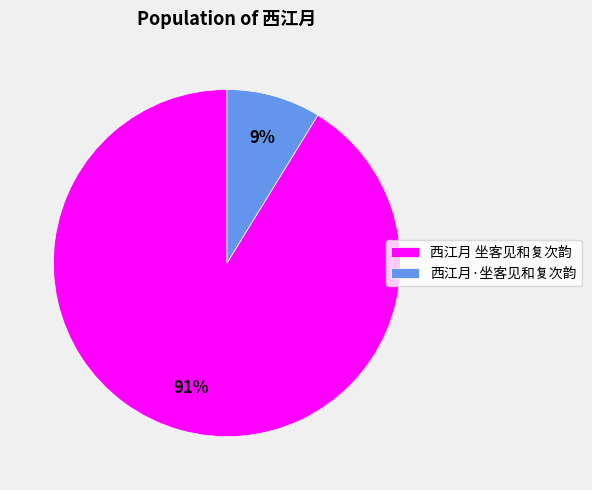

Which has a higher value, 西江月 坐客见和复次韵 or 西江月·坐客见和复次韵?

西江月 坐客见和复次韵